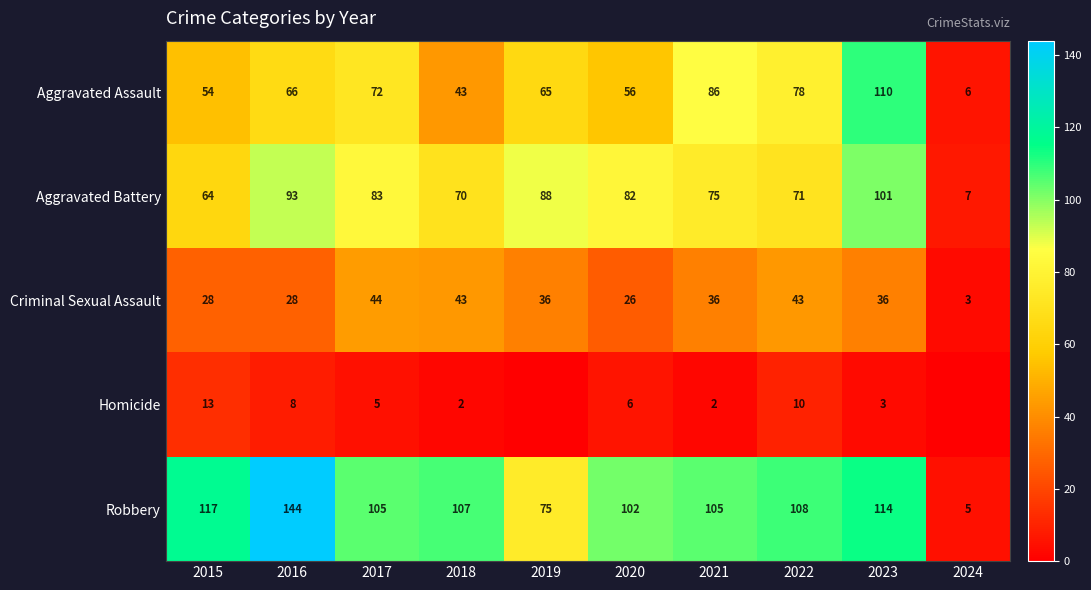

What is the spread (max minus min) of values at 2018?

105